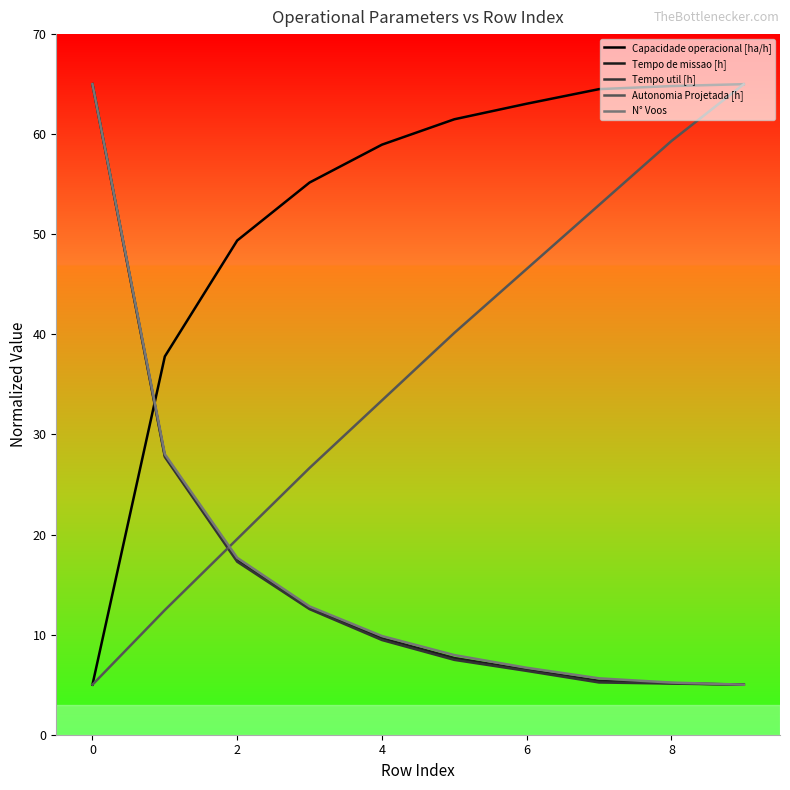

What is the greatest value displayed?

65.0